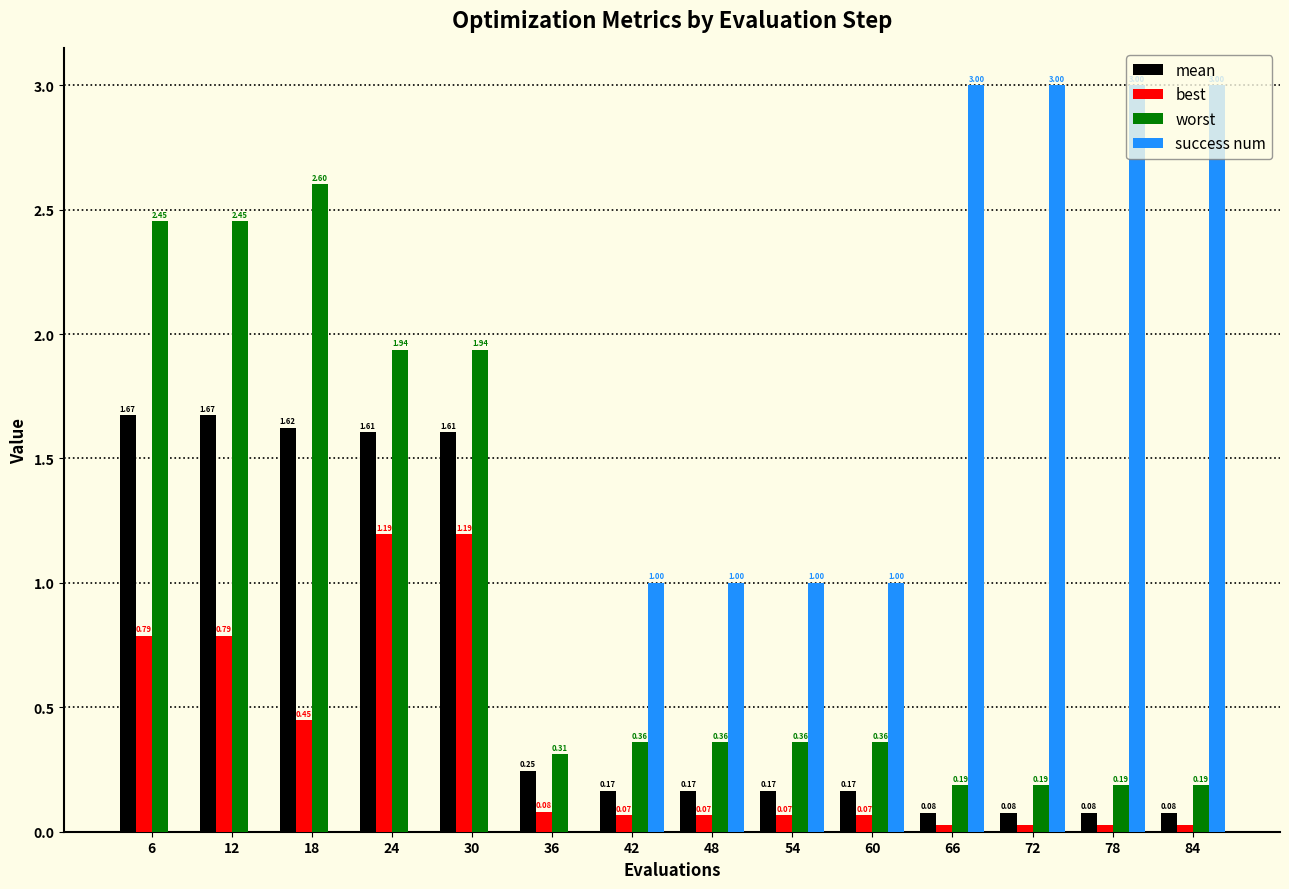

What is the sum of all mean values?

9.4